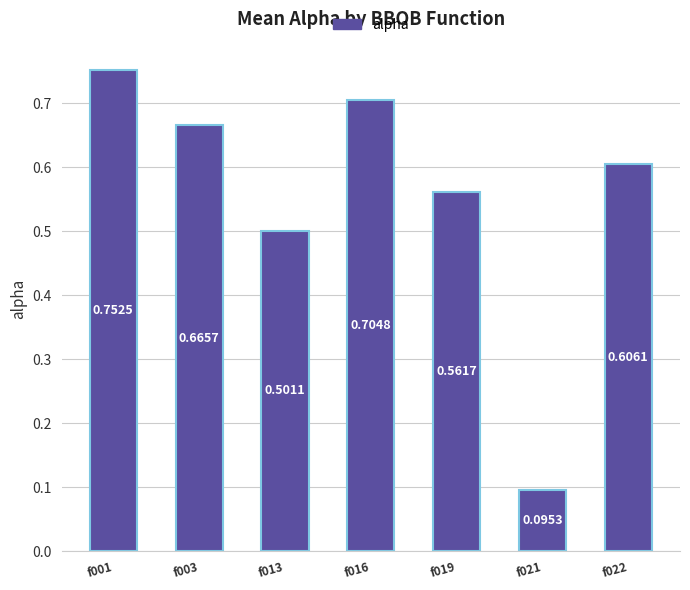

Which has a higher value, f016 or f021?

f016